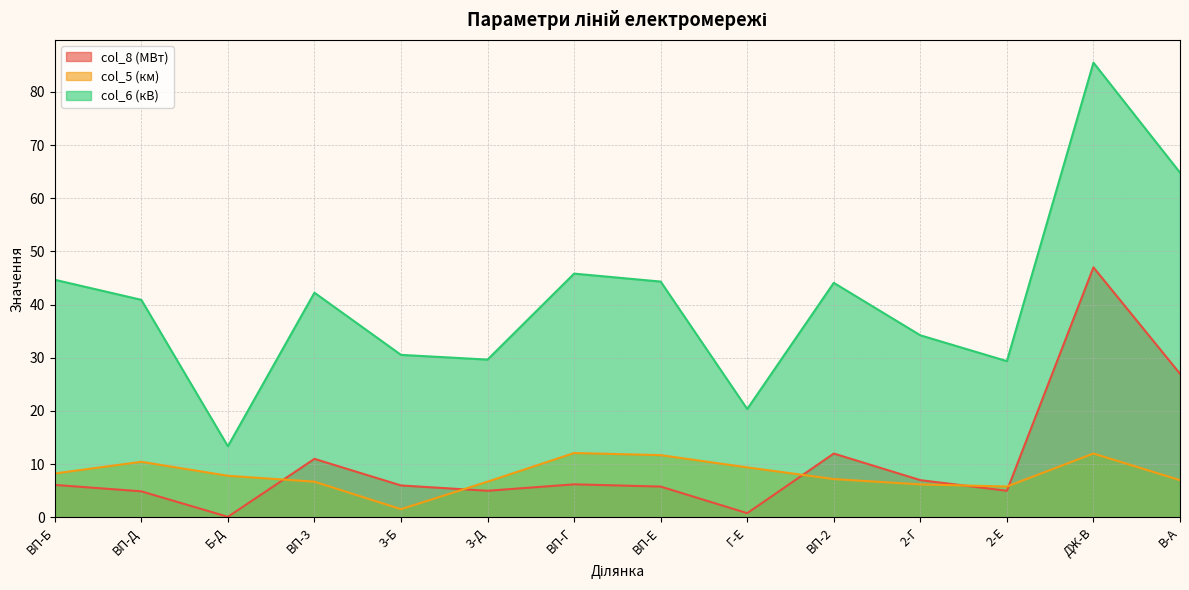

How many values in the col_5 (км) series exceed 7?

8